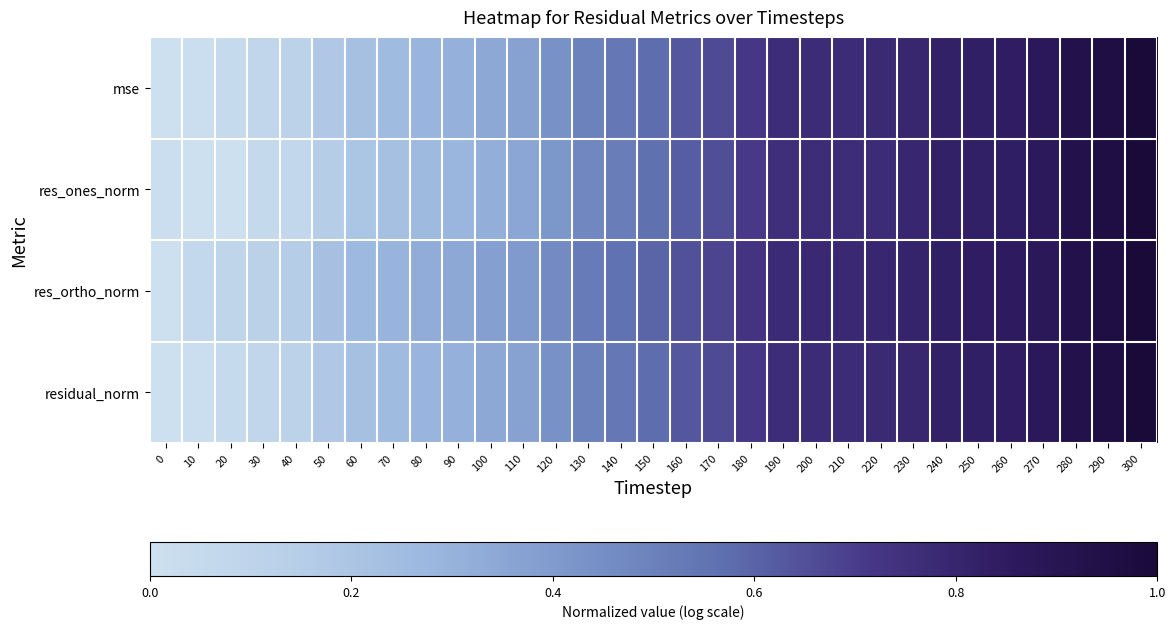

Reading left to right, extract all data points from this chart.

mse: 0=0.0	10=0.0	20=0.0	30=0.1	40=0.1	50=0.2	60=0.2	70=0.3	80=0.3	90=0.3	100=0.3	110=0.4	120=0.4	130=0.5	140=0.5	150=0.6	160=0.6	170=0.7	180=0.7	190=0.8	200=0.8	210=0.8	220=0.8	230=0.8	240=0.8	250=0.8	260=0.8	270=0.9	280=0.9	290=1.0	300=1.0
res_ones_norm: 0=0.0	10=0.0	20=0.0	30=0.1	40=0.1	50=0.2	60=0.2	70=0.2	80=0.3	90=0.3	100=0.3	110=0.3	120=0.4	130=0.5	140=0.5	150=0.6	160=0.6	170=0.7	180=0.7	190=0.8	200=0.8	210=0.8	220=0.8	230=0.8	240=0.8	250=0.8	260=0.8	270=0.9	280=0.9	290=1.0	300=1.0
res_ortho_norm: 0=0.0	10=0.1	20=0.1	30=0.1	40=0.2	50=0.2	60=0.3	70=0.3	80=0.3	90=0.3	100=0.4	110=0.4	120=0.5	130=0.5	140=0.6	150=0.6	160=0.6	170=0.7	180=0.7	190=0.8	200=0.8	210=0.8	220=0.8	230=0.8	240=0.8	250=0.8	260=0.8	270=0.9	280=0.9	290=1.0	300=1.0
residual_norm: 0=0.0	10=0.0	20=0.0	30=0.1	40=0.1	50=0.2	60=0.2	70=0.3	80=0.3	90=0.3	100=0.3	110=0.4	120=0.4	130=0.5	140=0.5	150=0.6	160=0.6	170=0.7	180=0.7	190=0.8	200=0.8	210=0.8	220=0.8	230=0.8	240=0.8	250=0.8	260=0.8	270=0.9	280=0.9	290=1.0	300=1.0